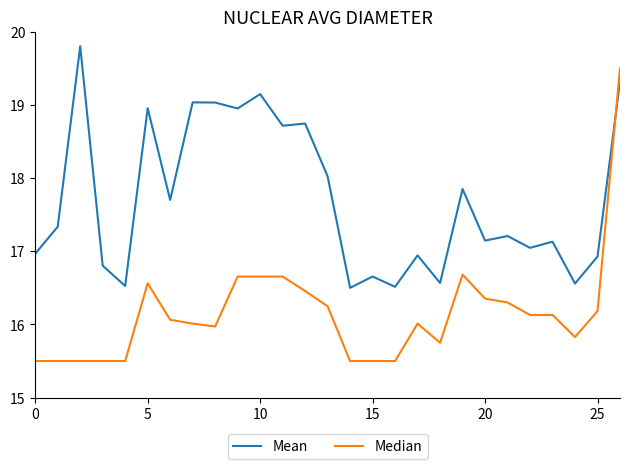

Which series has the largest total across all categories?

Mean